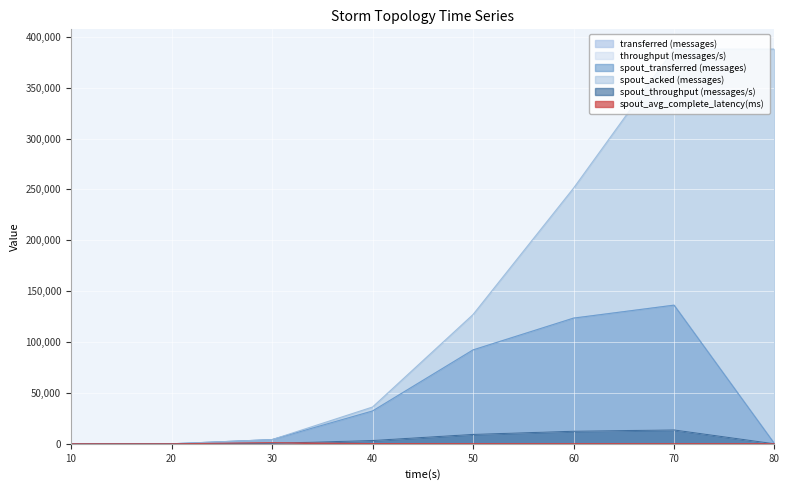

What is the approximate value of throughput (messages/s) at 50?

9214.0